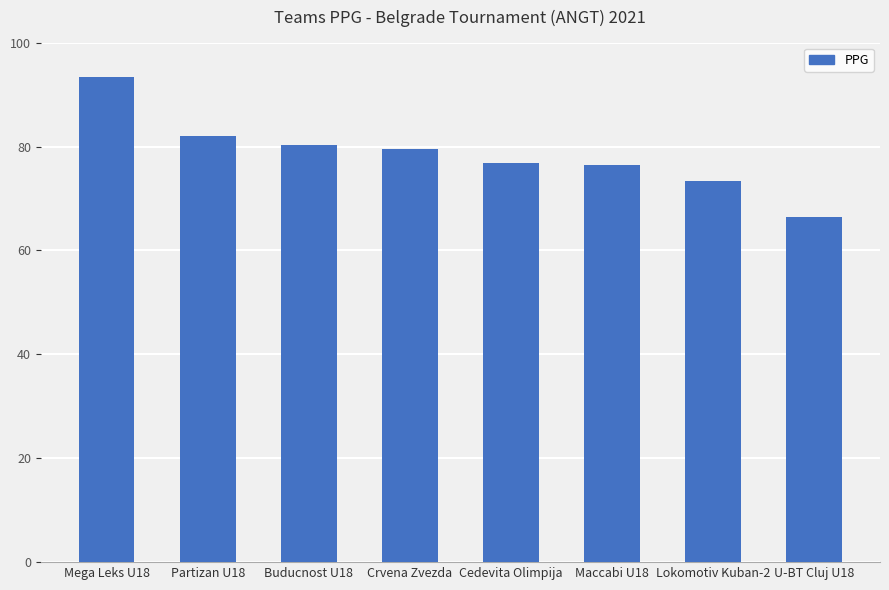

What is the label of the 1st bar from the right?

U-BT Cluj U18